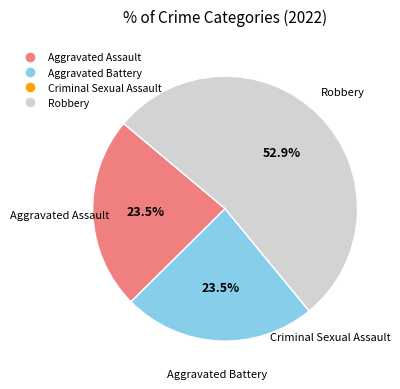

To the nearest percent, what is the difference between the largest and smallest slice percentages?

53%